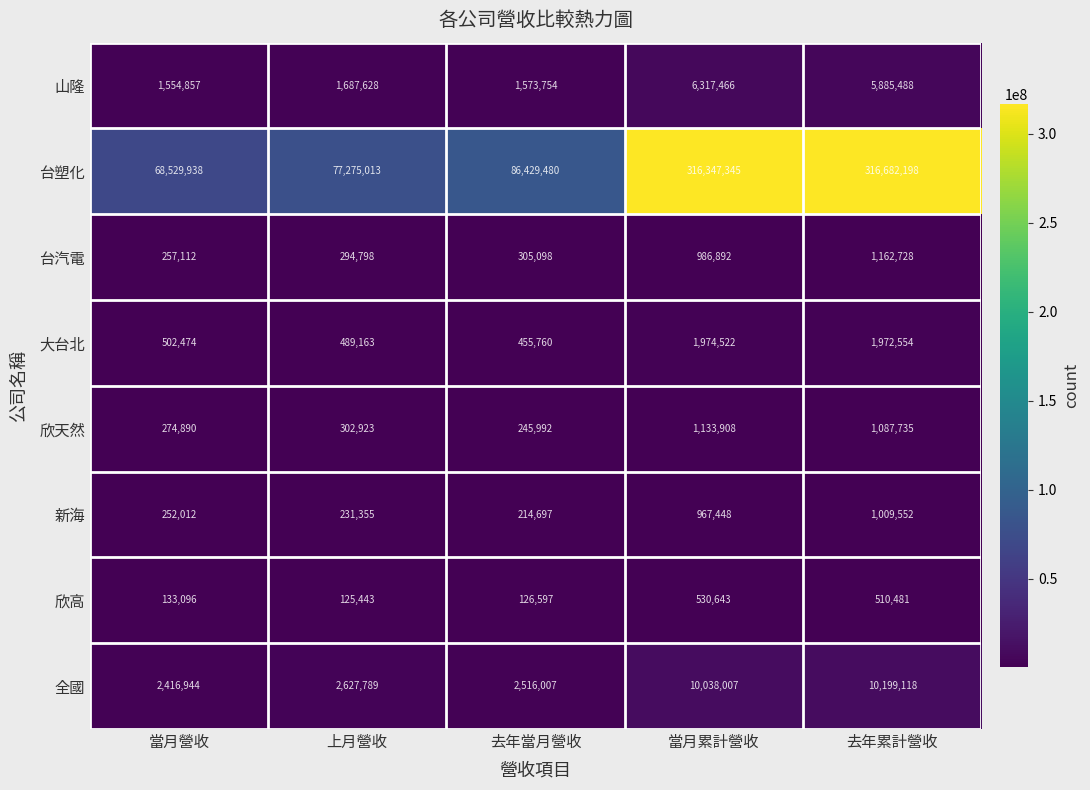

At how many categories does at least one series exceed 84159435?

3